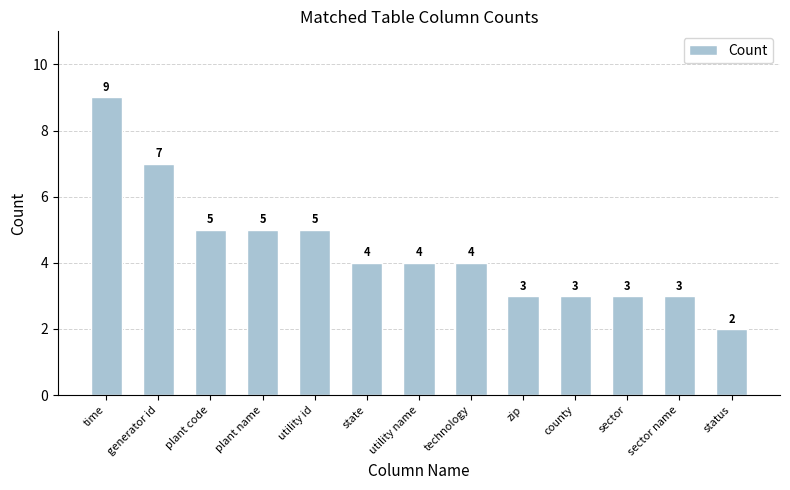

Count the values in the range 3 to 5.

10